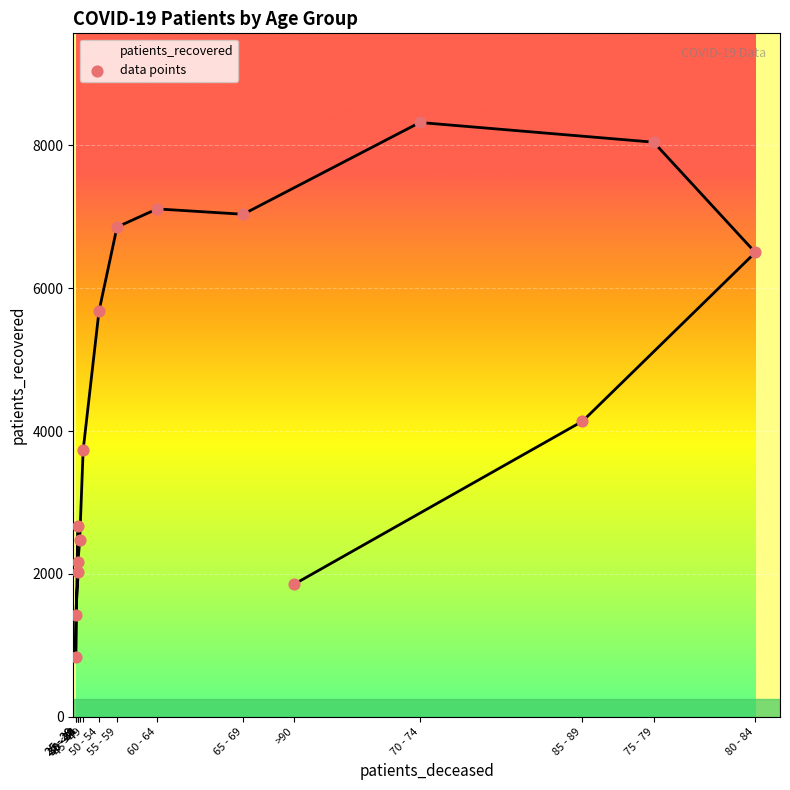

Which has a higher value, 45 - 49 or 35 - 39?

45 - 49